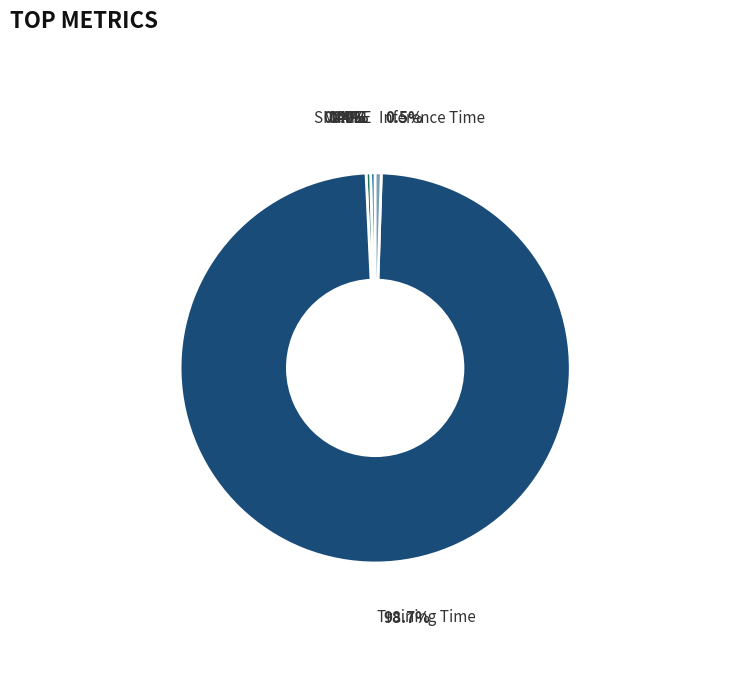

To the nearest percent, what is the combined percentage of Training Time and MAPE?

99%